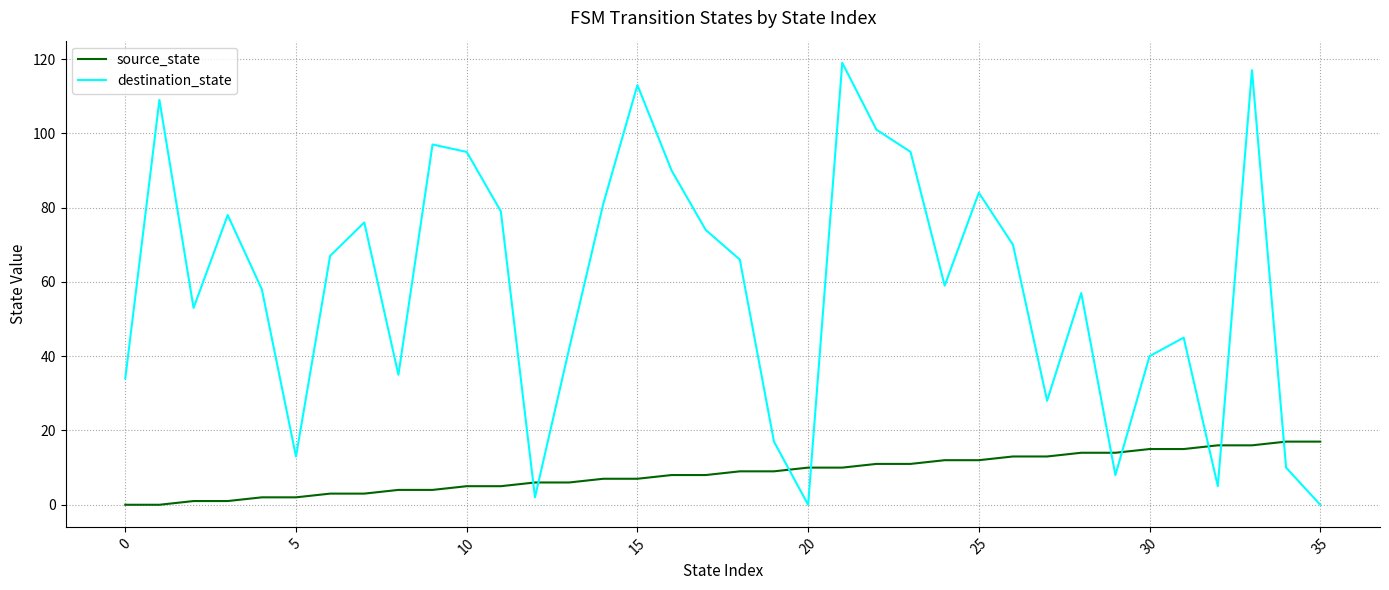

Which series has the largest range (max minus min)?

destination_state